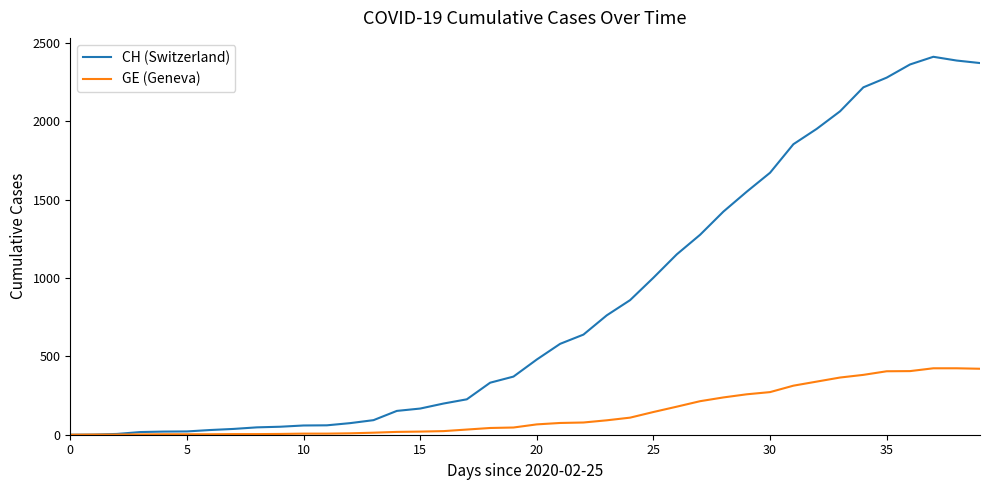

Rank the series by their maximum value, from lowest to highest.

GE (Geneva), CH (Switzerland)